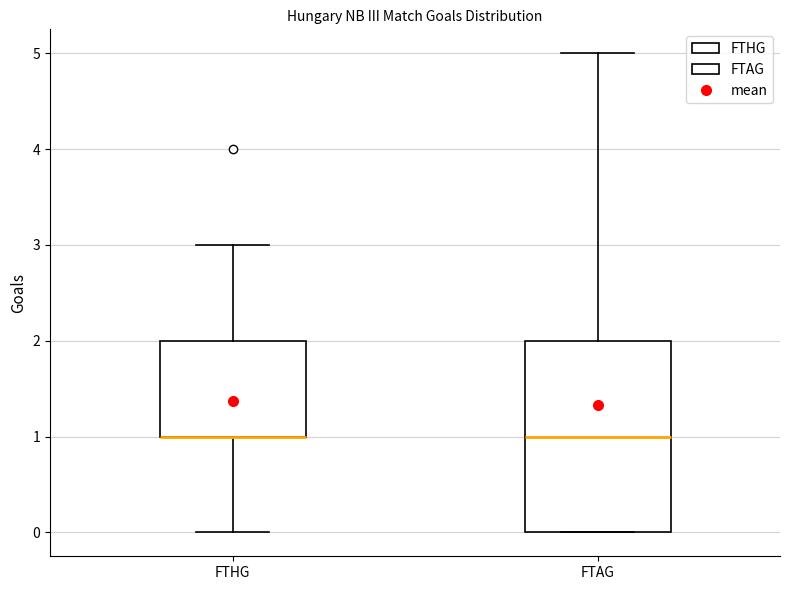

Reading left to right, transcribe this box plot: for each box, give where its median line is, the range the box spans, and where its two whiskers end, as read against the y-axis. The values are not printed on the chart, so give them approximately, as read against the axis.

FTHG: median 1 (drawn on the box's lower edge), box 1 to 2, whiskers 0 to 3
FTAG: median 1, box 0 to 2, whiskers 0 to 5